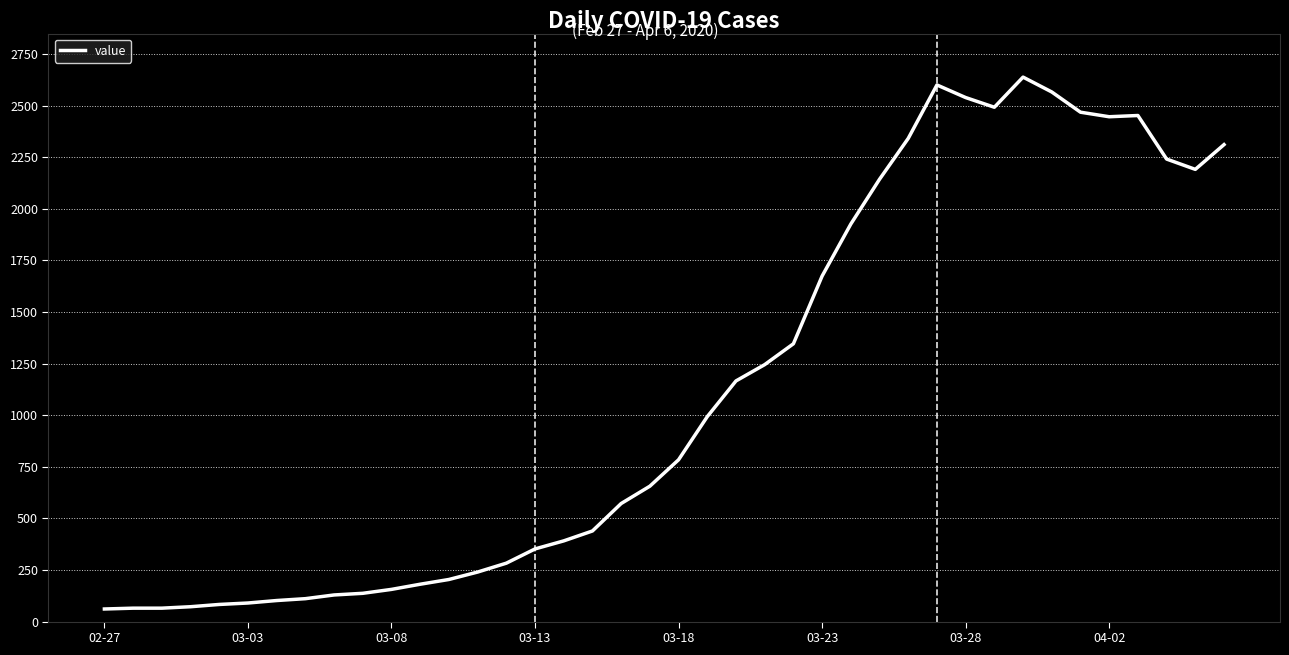

How many lines are shown in the chart?

1